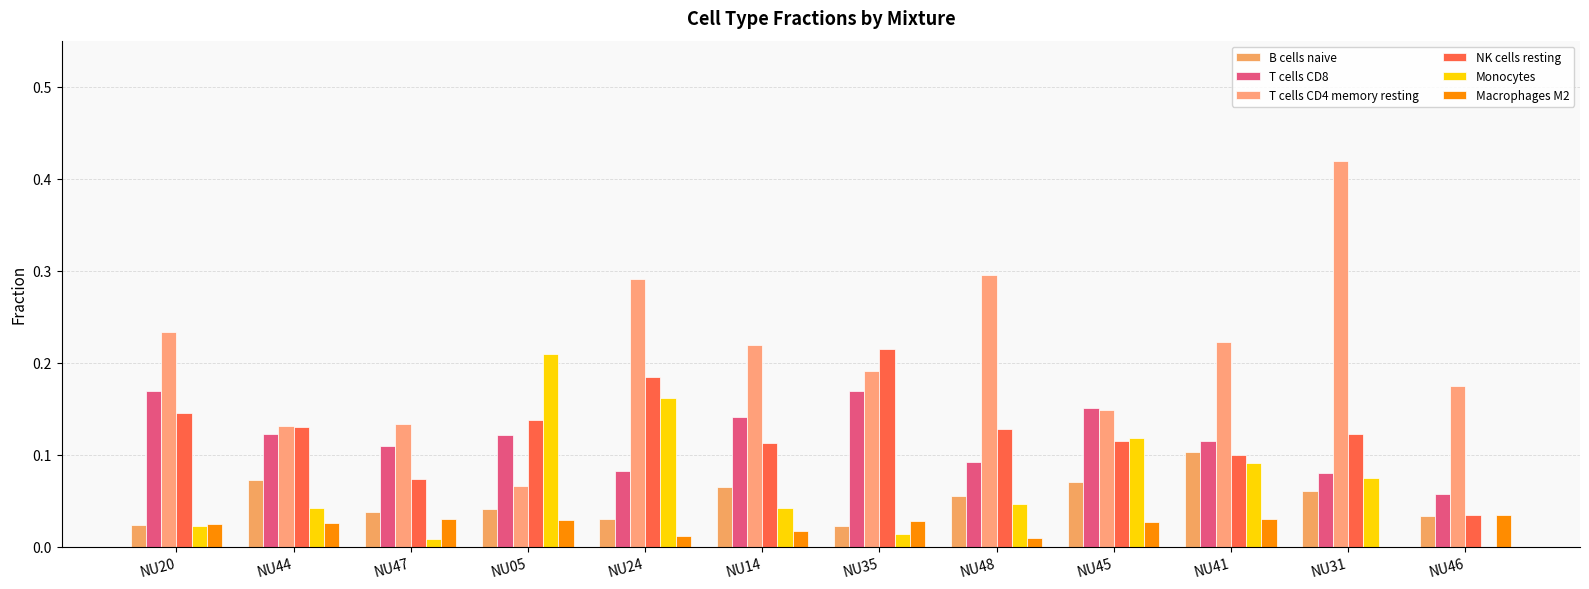

Which series has the largest total across all categories?

T cells CD4 memory resting